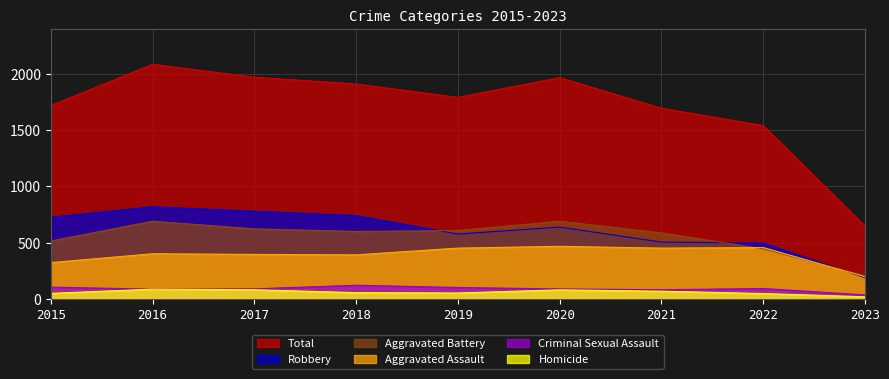

What is the total value across all series at 2023?

1296